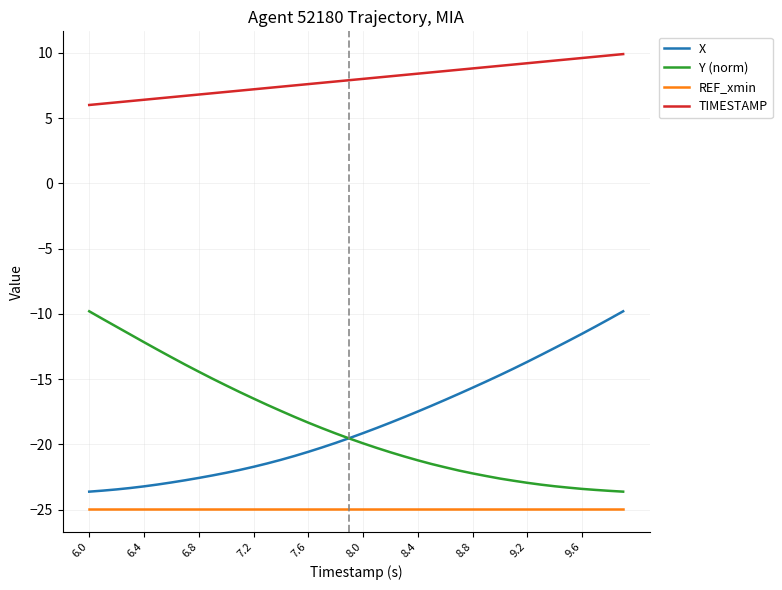

True or false: TIMESTAMP and REF_xmin cross at least once.

False